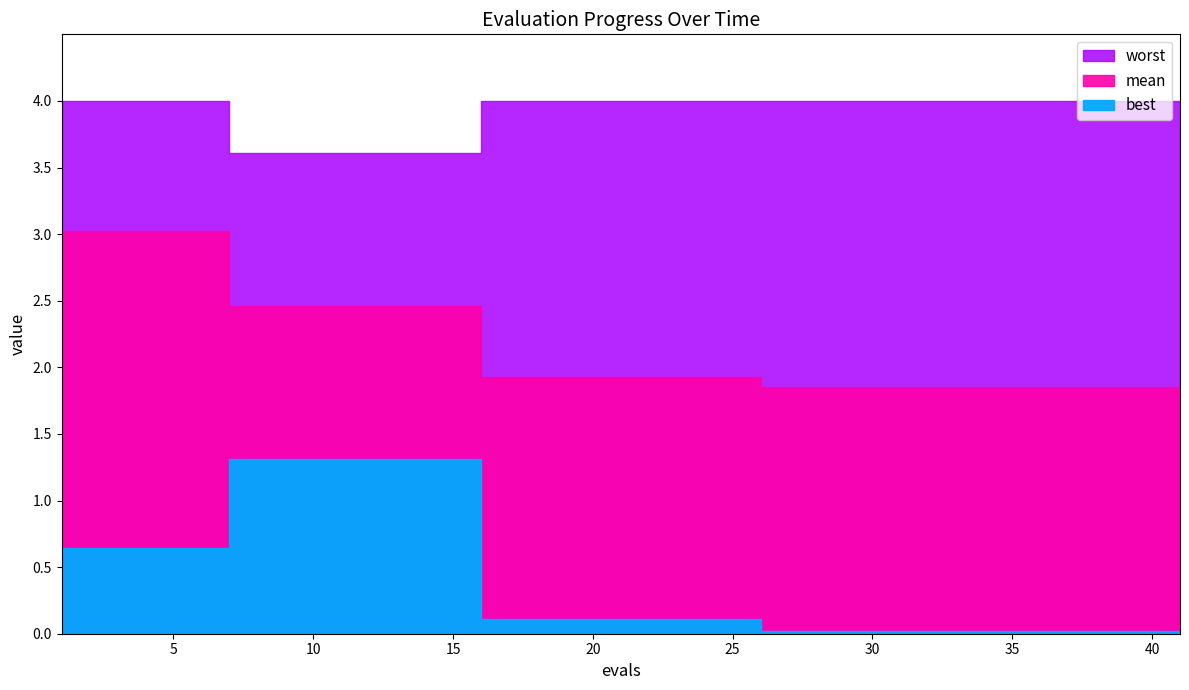

How many lines are shown in the chart?

3